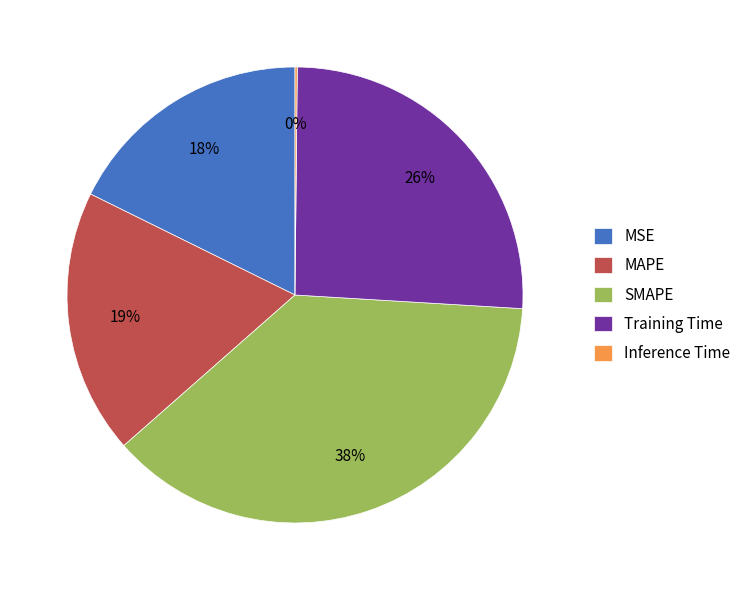

What percentage is the MAPE slice, to the nearest percent?

19%